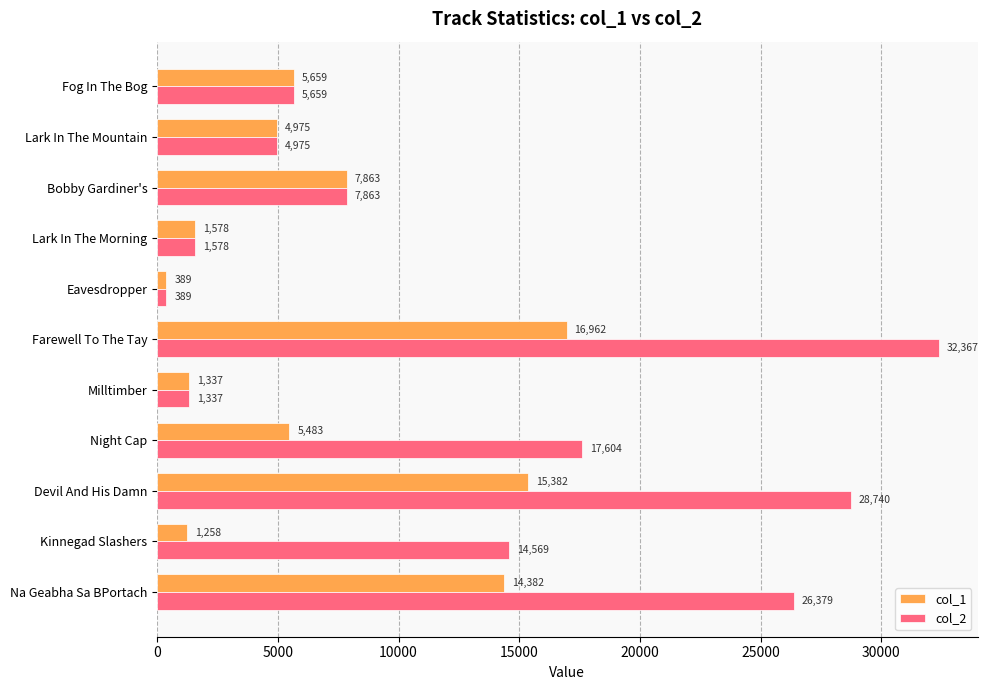

Which series has the largest total across all categories?

col_2